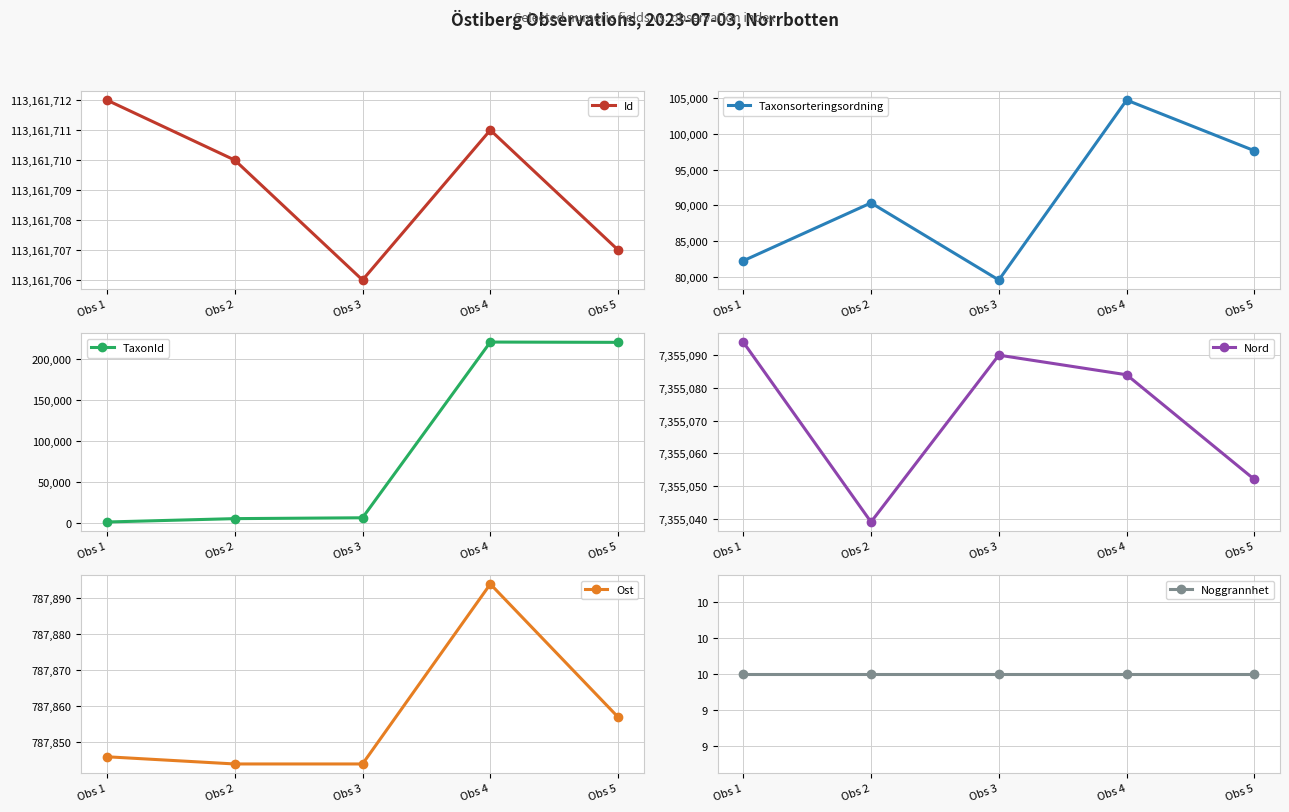

Does the chart display data point markers on the line(s)?

Yes